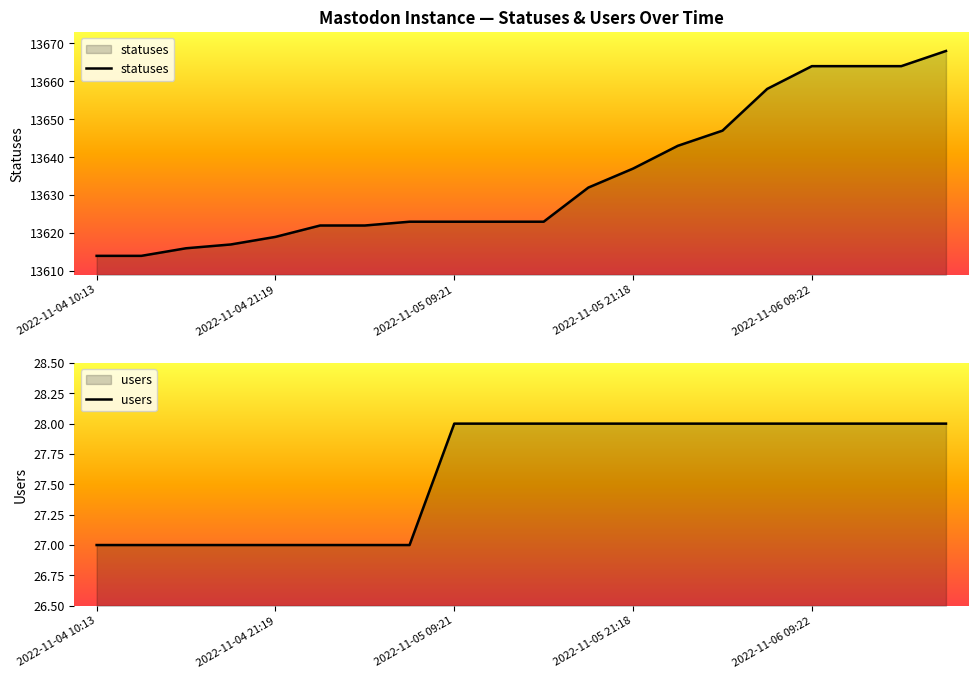

True or false: users and statuses intersect in this chart.

False